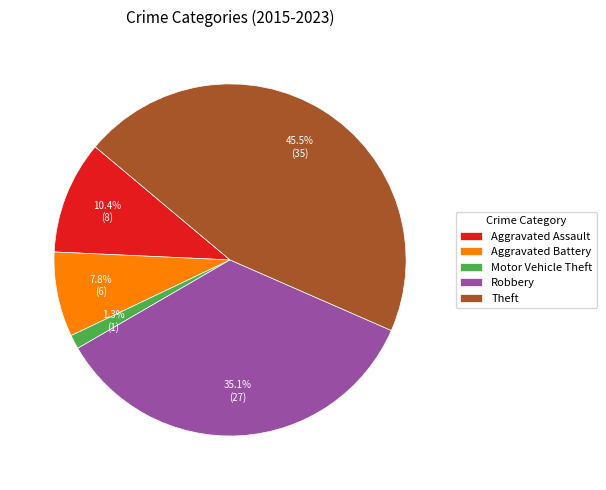

Which category has the smallest portion of the pie?

Motor Vehicle Theft